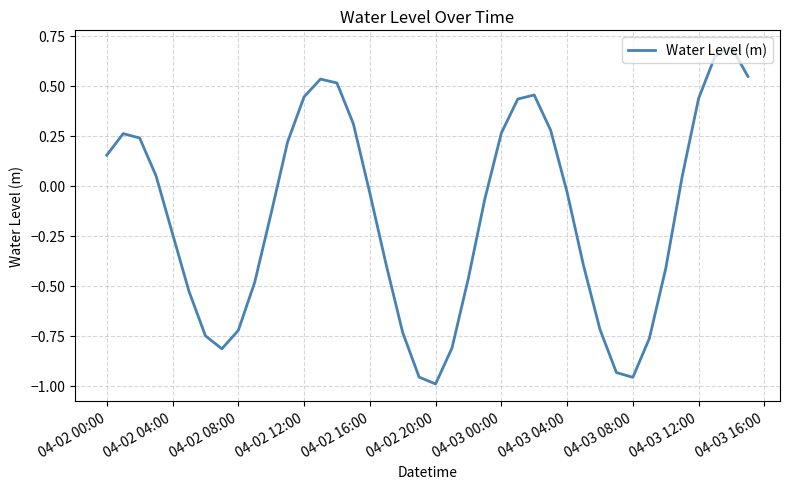

What is the maximum value shown in the chart?

0.7